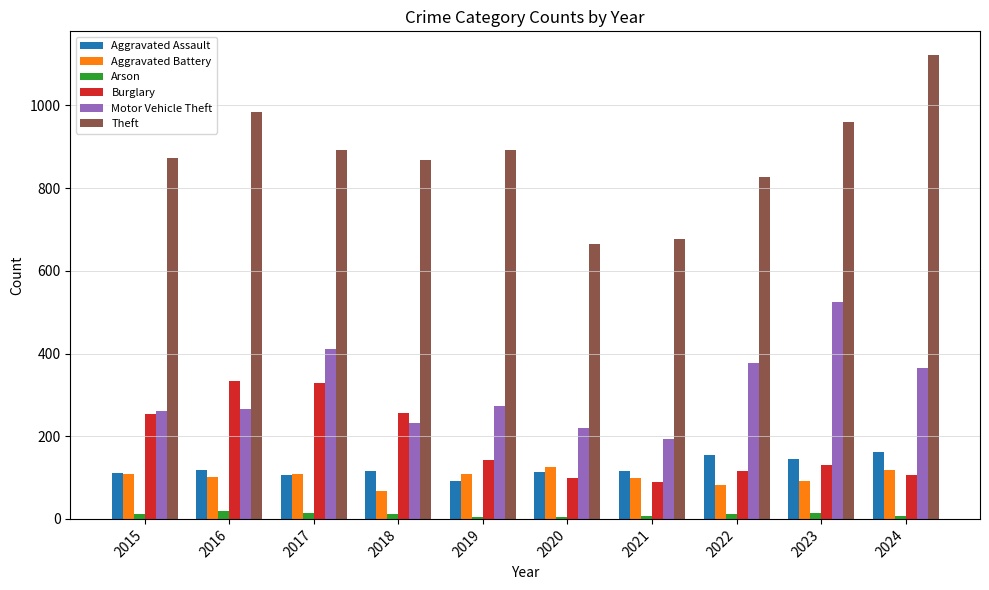

Where does the Arson series first go above 12?

2015